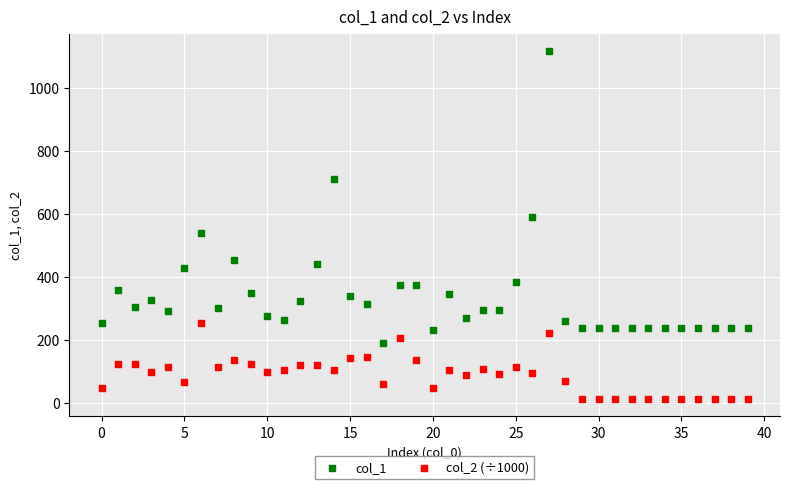

Across all data points, what is the range of Y values (max minus min)?

1105.6